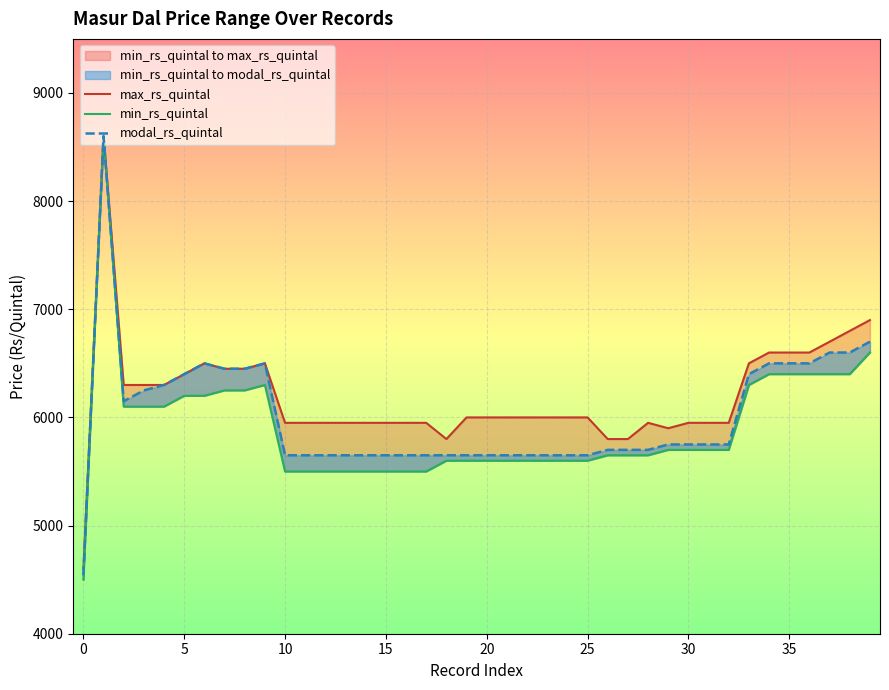

True or false: min_rs_quintal has a value of 2948 at 33.

False